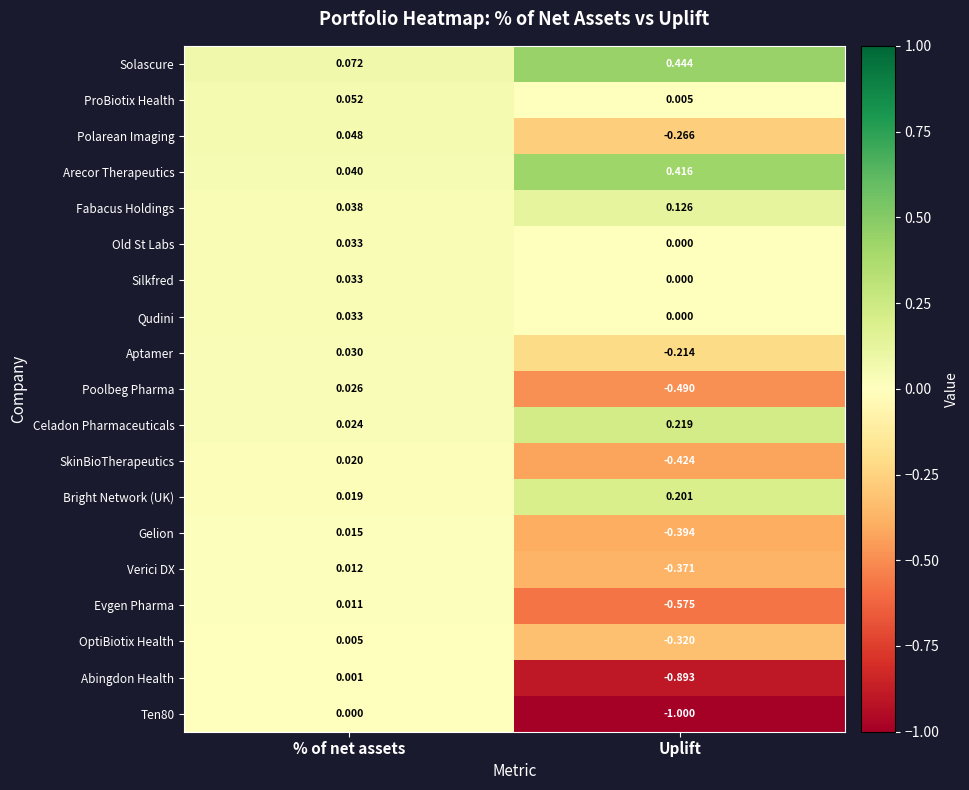

List the labels in order of Arecor Therapeutics value, largest first.

Uplift, % of net assets